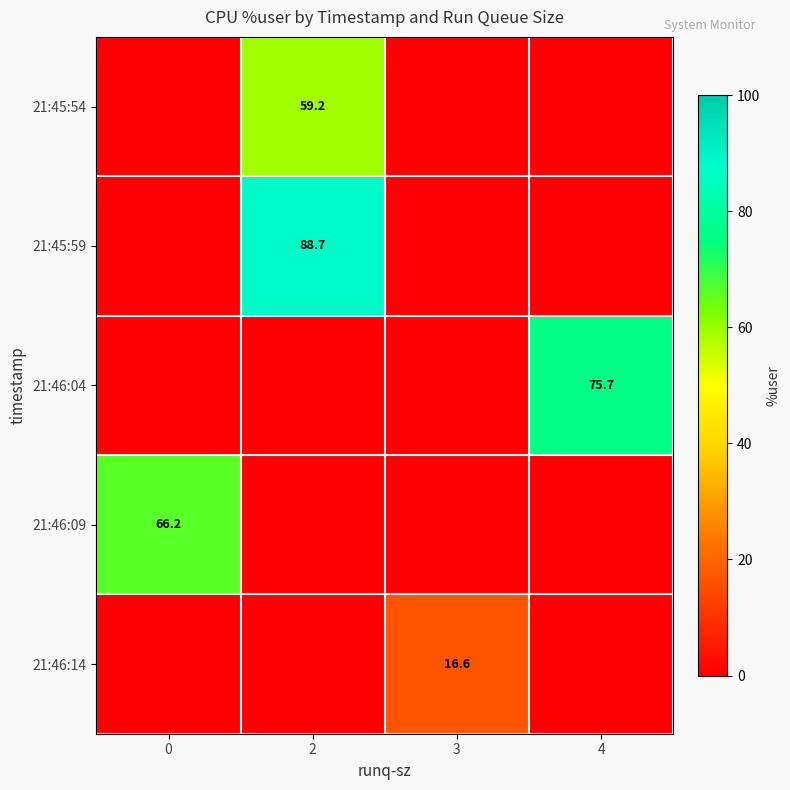

The row_3 series shows 21.4 at 3. True or false?

False